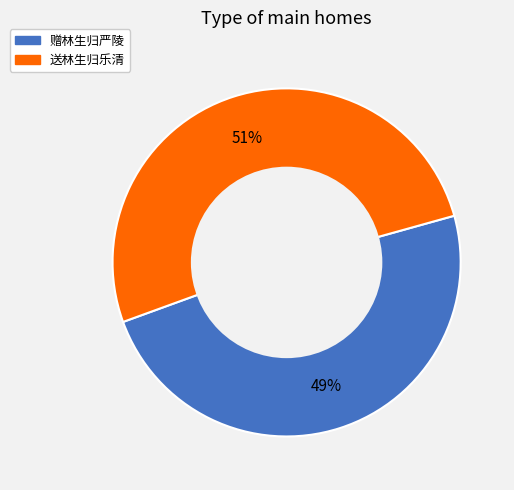

Approximately how many times larger is the value at 赠林生归严陵 compared to 送林生归乐清?

1.0